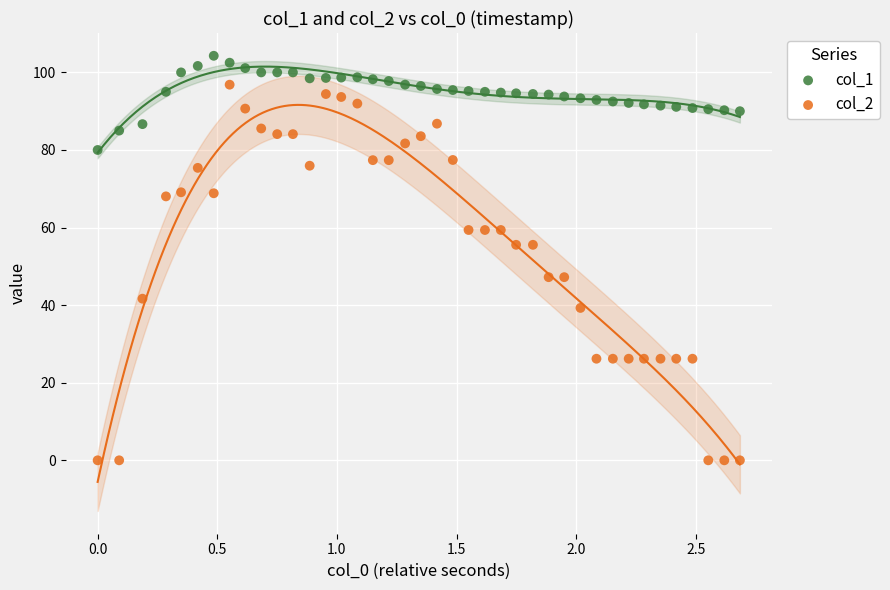

Across all data points, what is the range of X values (max minus min)?

2.7